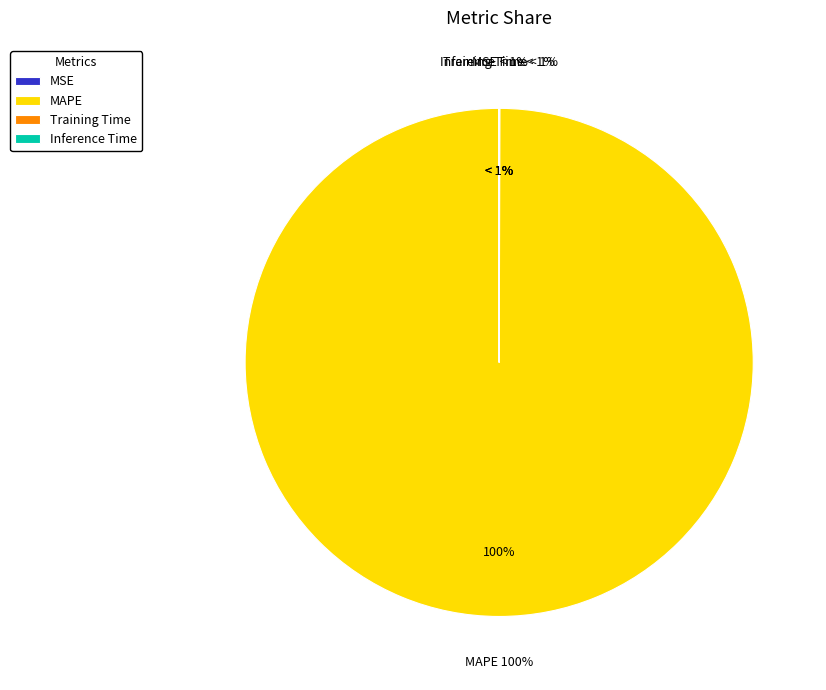

What portion of the pie excludes Inference Time?

100.0%